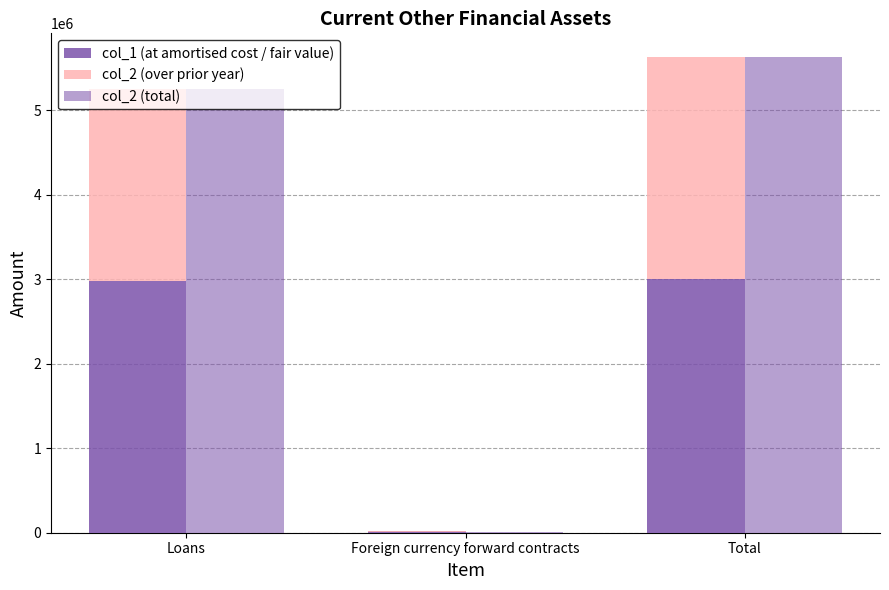

Between Foreign currency forward contracts and Total, which series saw the biggest shift?

col_2 (total)